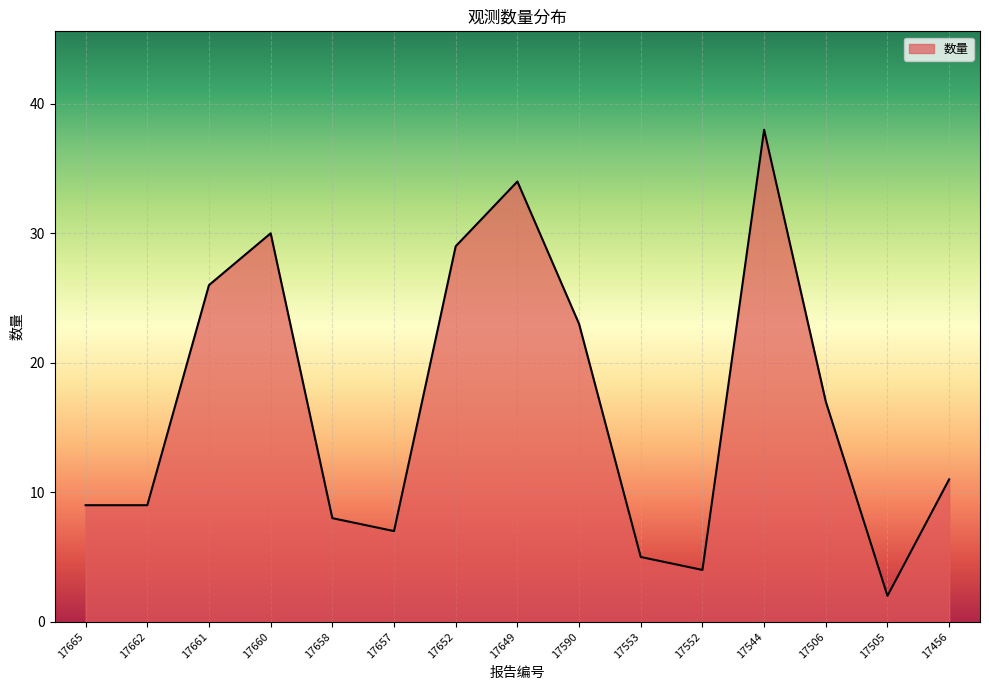

What is the difference between the values at 17652 and 17590?

6